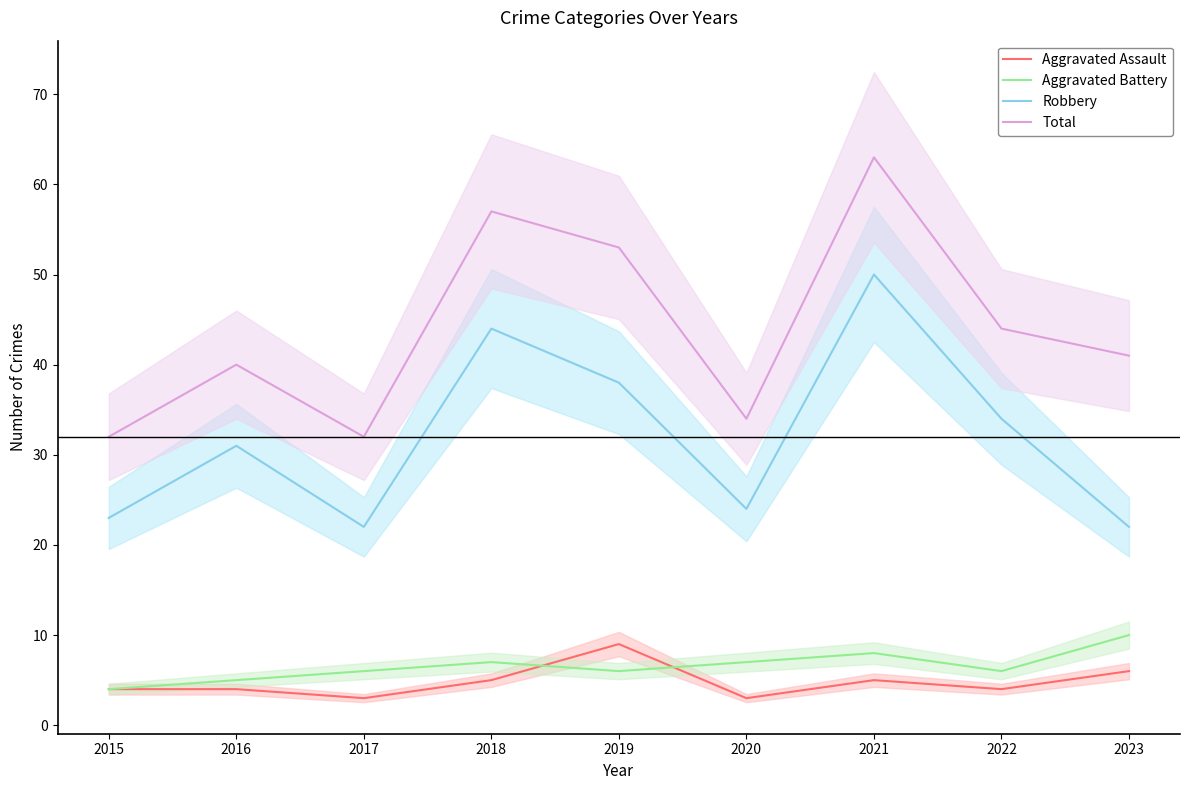

What is the value of the Aggravated Assault point at the 9th from the left?

6